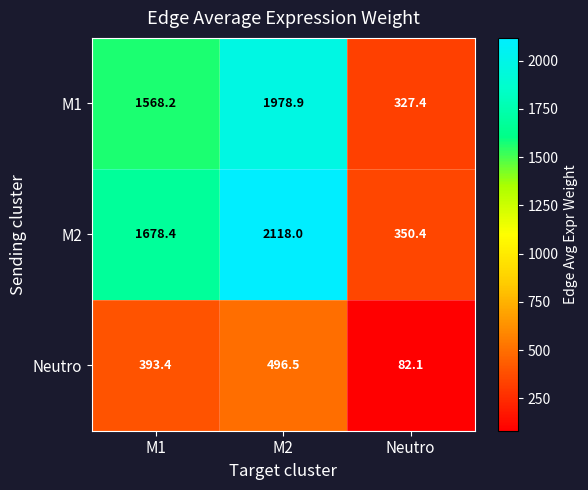

What is the difference between the M2 values at M1 and Neutro?

1328.0